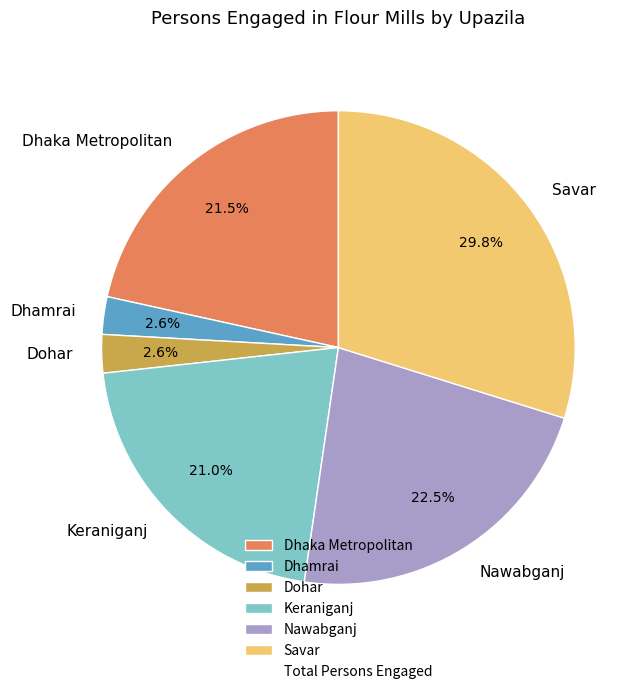

What is the ratio of the value at Keraniganj to the value at Nawabganj?

0.9